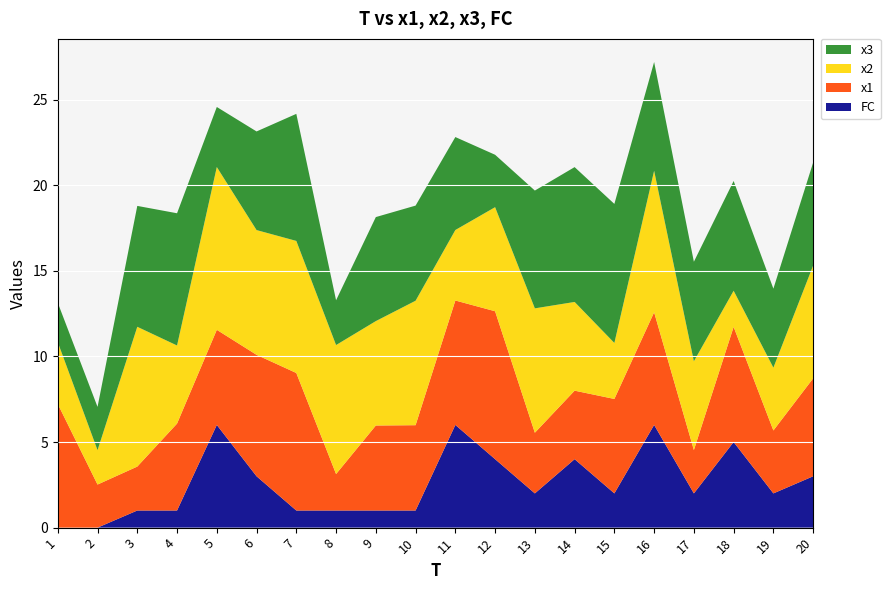

Reading right to left, extract all data points from this chart.

FC: 20=3.0	19=2.0	18=5.0	17=2.0	16=6.0	15=2.0	14=4.0	13=2.0	12=4.0	11=6.0	10=1.0	9=1.0	8=1.0	7=1.0	6=3.0	5=6.0	4=1.0	3=1.0	2=0.0	1=0.0
x1: 20=5.7	19=3.7	18=6.7	17=2.5	16=6.6	15=5.5	14=4.0	13=3.5	12=8.6	11=7.3	10=5.0	9=5.0	8=2.1	7=8.0	6=7.1	5=5.6	4=5.1	3=2.6	2=2.5	1=7.2
x2: 20=6.6	19=3.7	18=2.1	17=5.2	16=8.3	15=3.3	14=5.2	13=7.3	12=6.1	11=4.1	10=7.3	9=6.1	8=7.5	7=7.7	6=7.3	5=9.5	4=4.6	3=8.2	2=2.0	1=3.6
x3: 20=6.0	19=4.6	18=6.4	17=5.8	16=6.4	15=8.1	14=7.9	13=6.9	12=3.1	11=5.4	10=5.6	9=6.1	8=2.6	7=7.4	6=5.8	5=3.5	4=7.7	3=7.1	2=2.5	1=2.3